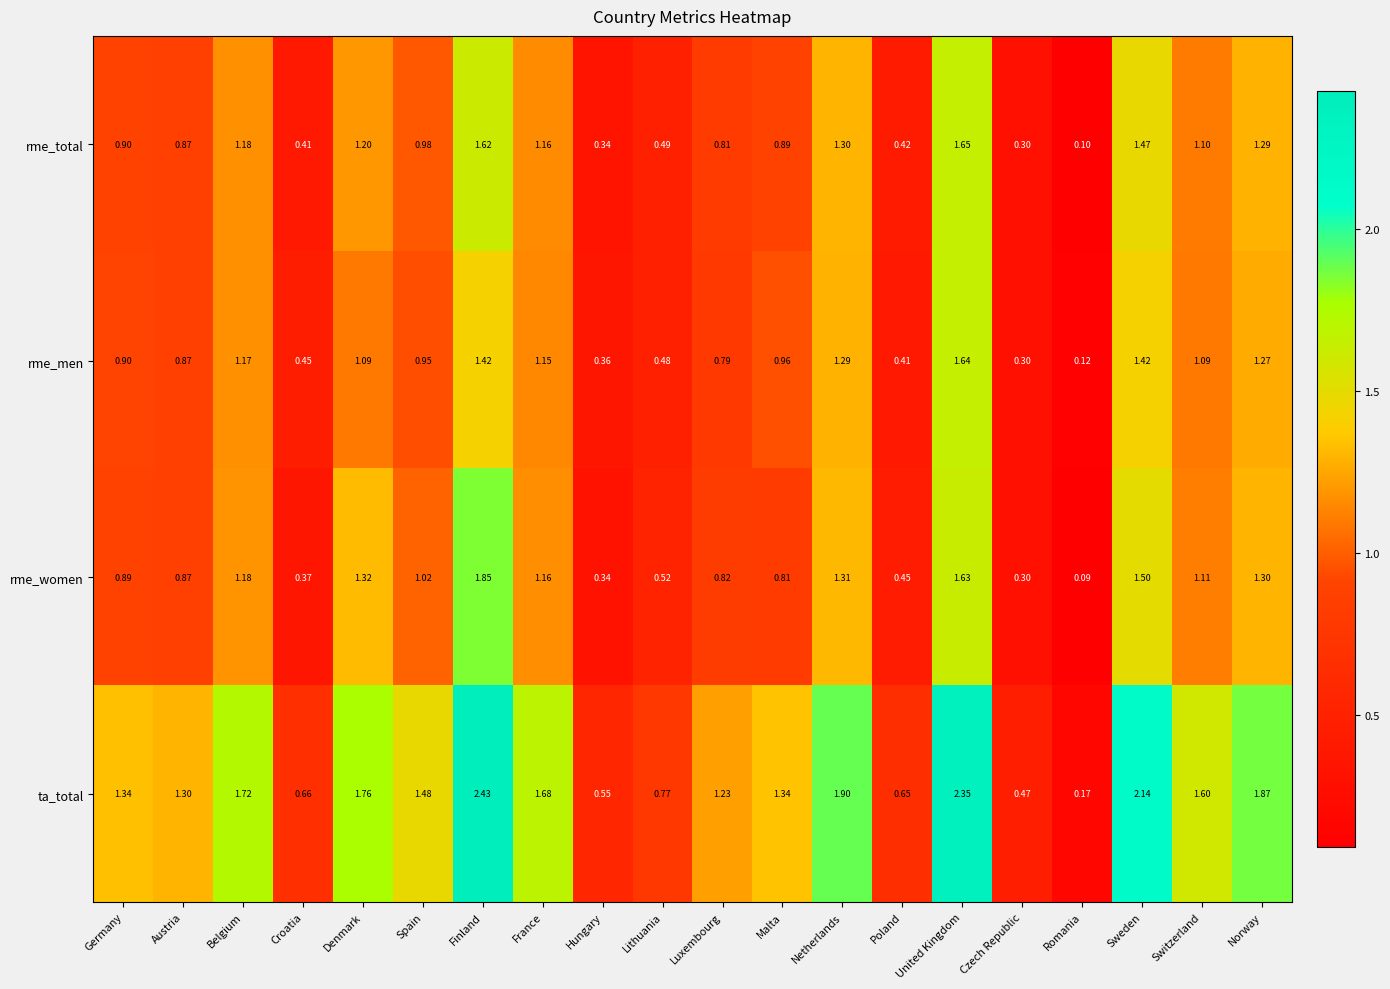

Between Belgium and Croatia, which series saw the biggest shift?

ta_total